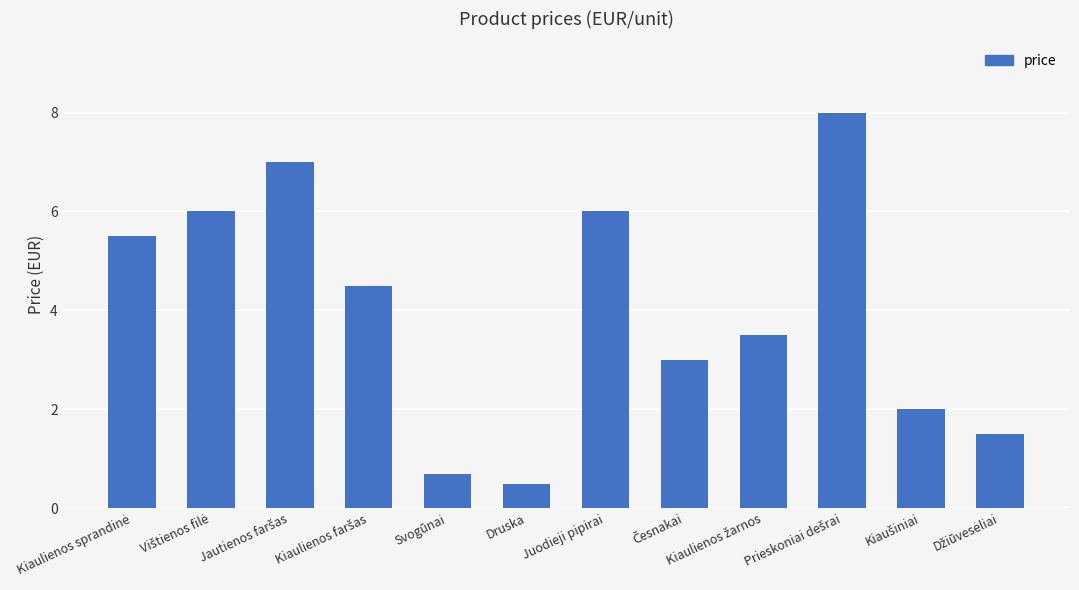

What is the value of the 2nd bar from the left?

6.0